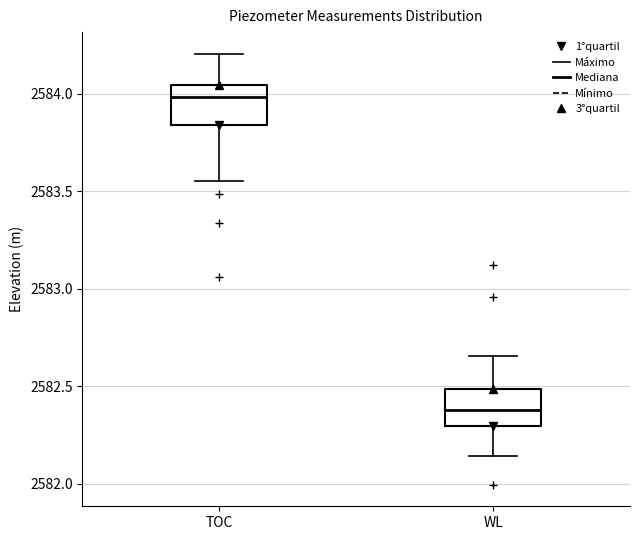

Reading left to right, transcribe this box plot: for each box, give where its median line is, the range the box spans, and where its two whiskers end, as read against the y-axis. The values are not printed on the chart, so give them approximately, as read against the axis.

TOC: median 2584.00, box 2583.85 to 2584.05, whiskers 2583.55 to 2584.20
WL: median 2582.40, box 2582.30 to 2582.50, whiskers 2582.15 to 2582.65